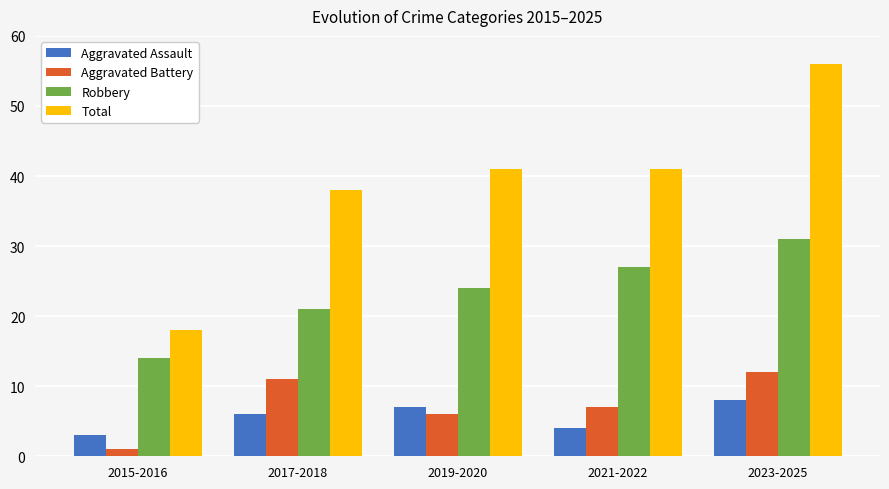

The value of Aggravated Assault at 2015-2016 is 3. True or false?

True